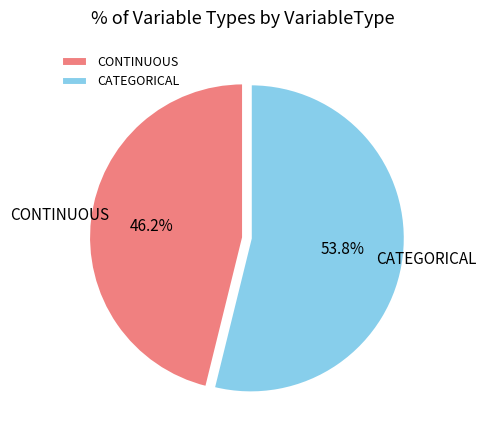

How many slices are in this pie chart?

2